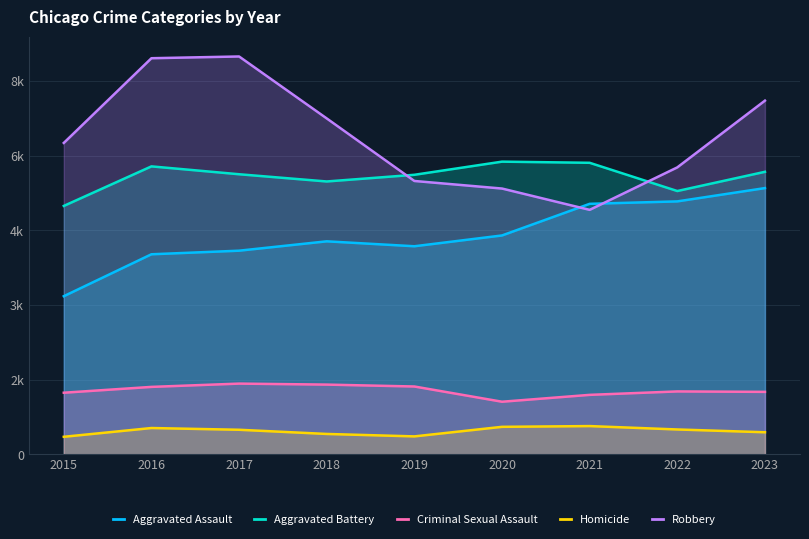

Which series ends up on top after the final intersection of Robbery and Aggravated Assault?

Robbery